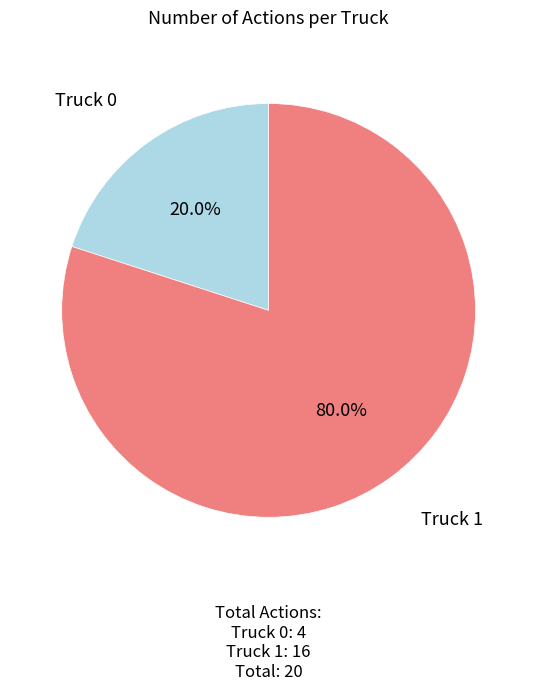

How many slices are in this pie chart?

2